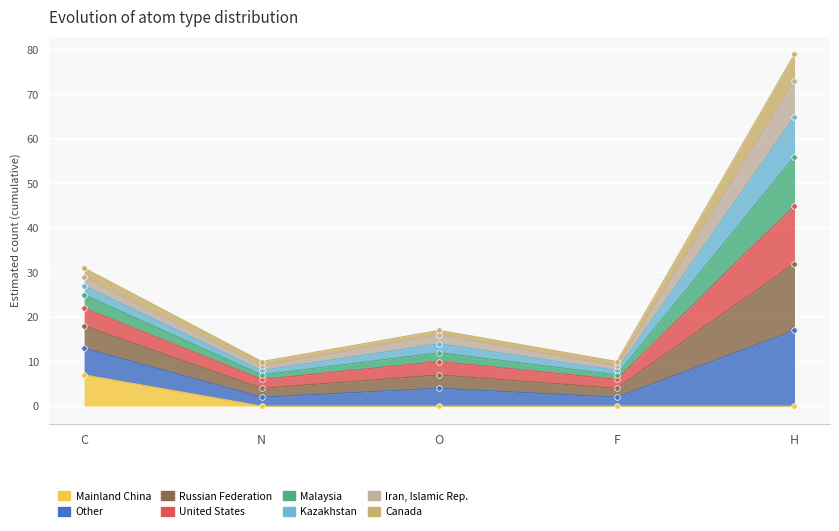

True or false: United States and Other intersect in this chart.

False